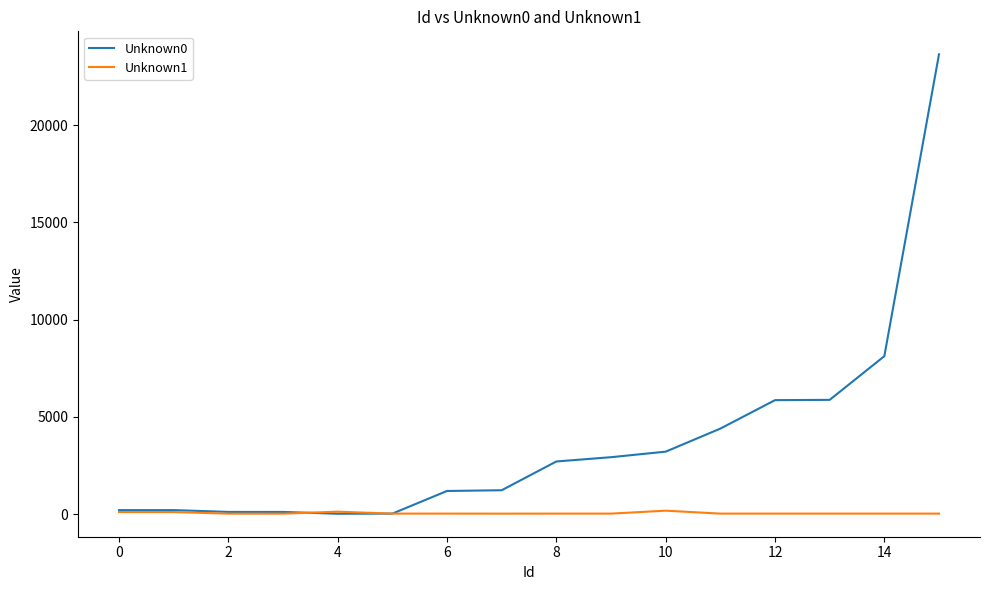

Which series has the largest range (max minus min)?

Unknown0